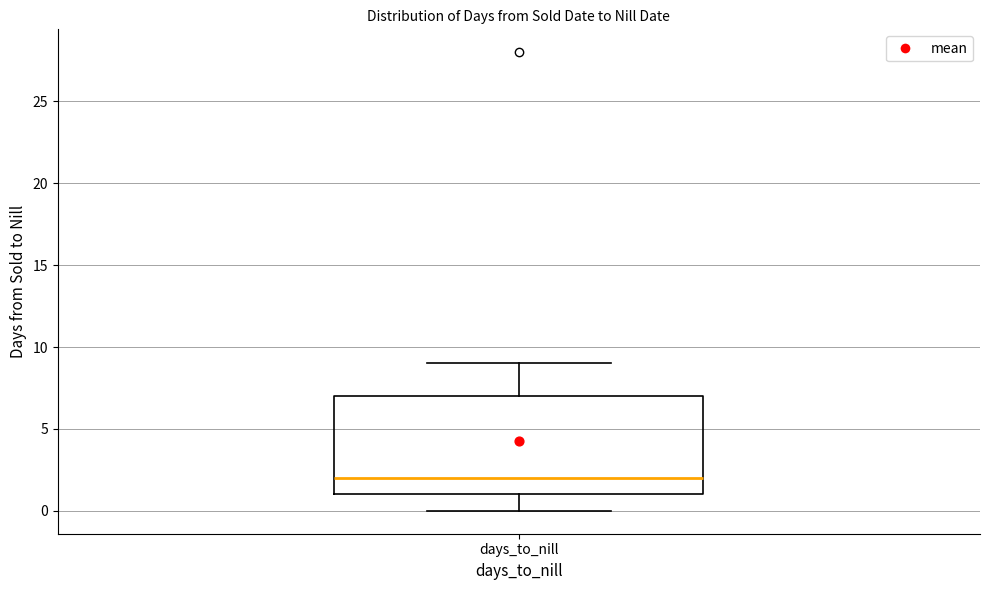

Read this box plot against the y-axis: the position of the median line, the range covered by the box, and the ends of both whiskers. The values are not printed on the chart, so give them approximately, as read against the axis.

median 2, box 1 to 7, whiskers 0 to 9